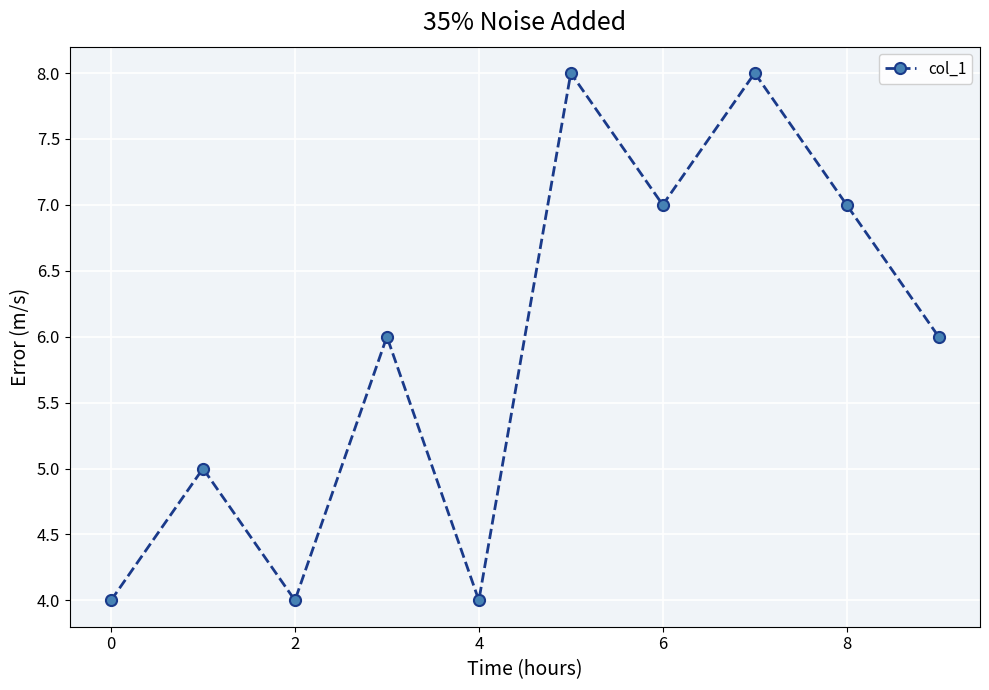

What is the value of the 2nd point from the left?

5